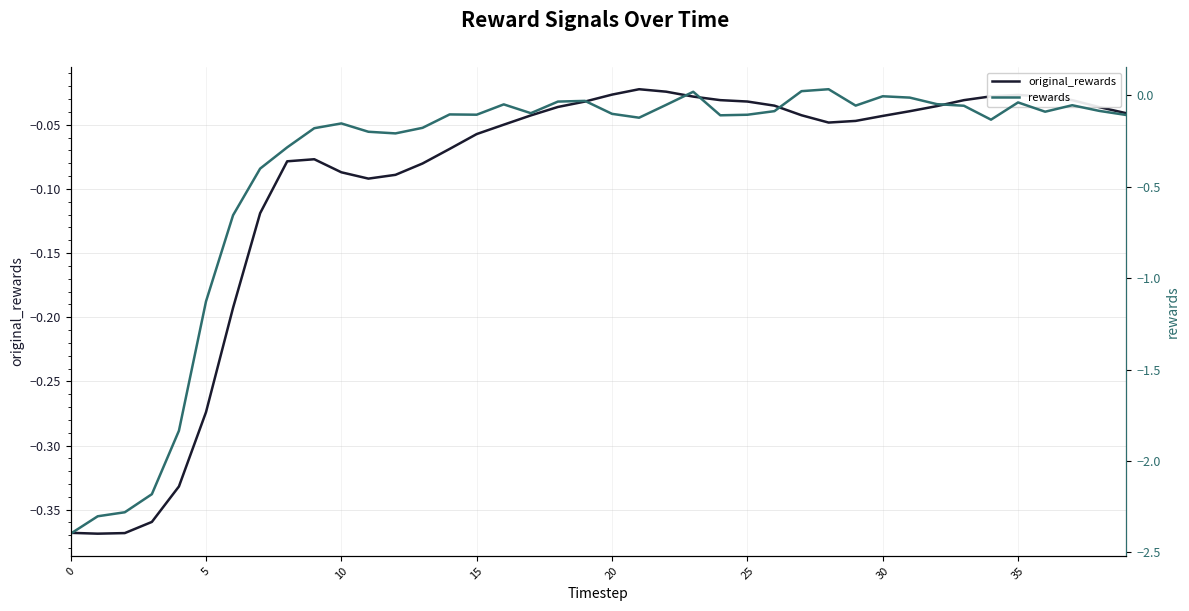

At 19, list the series in order from smallest to largest.

original_rewards, rewards